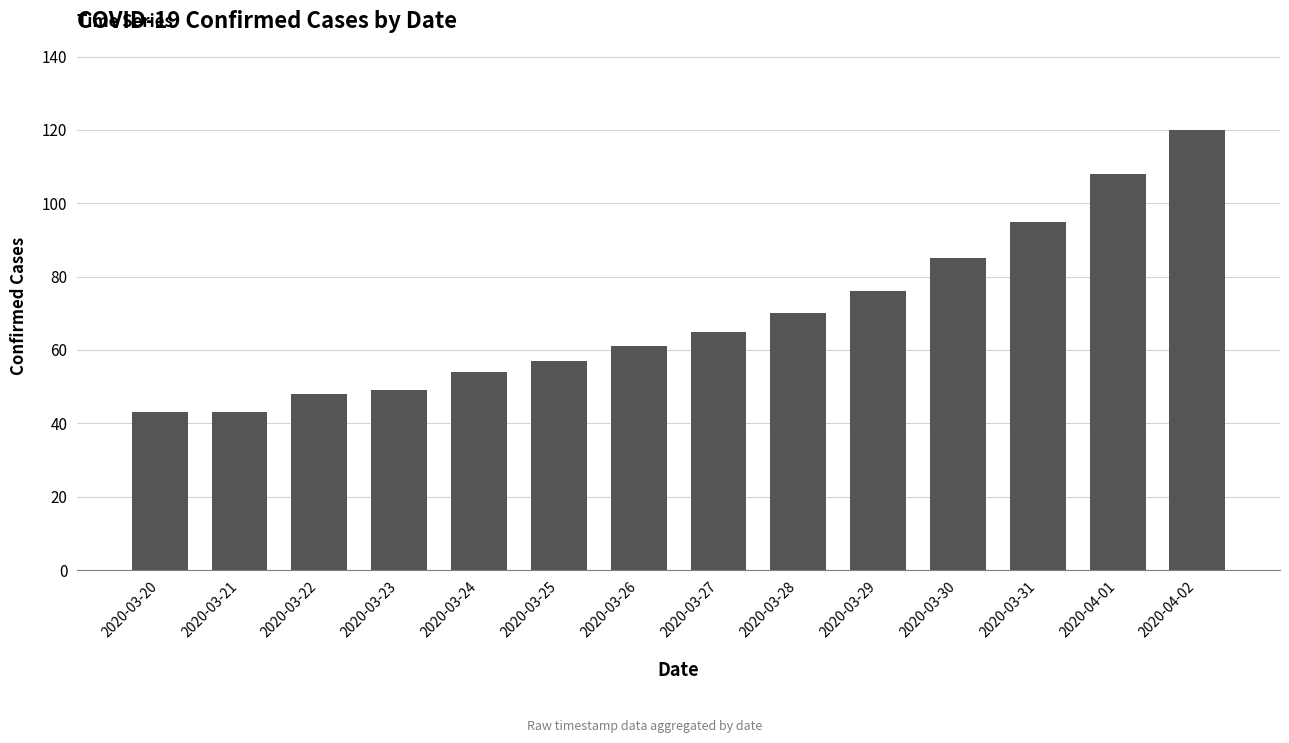

What is the label of the 1st bar from the left?

2020-03-20